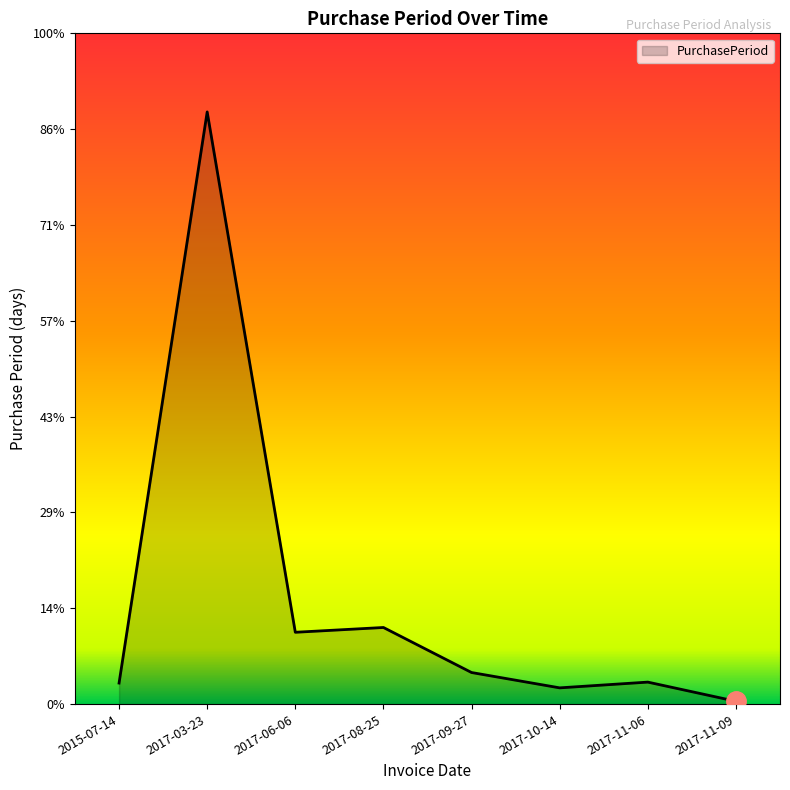

Is this an area chart (filled region under the line)?

Yes